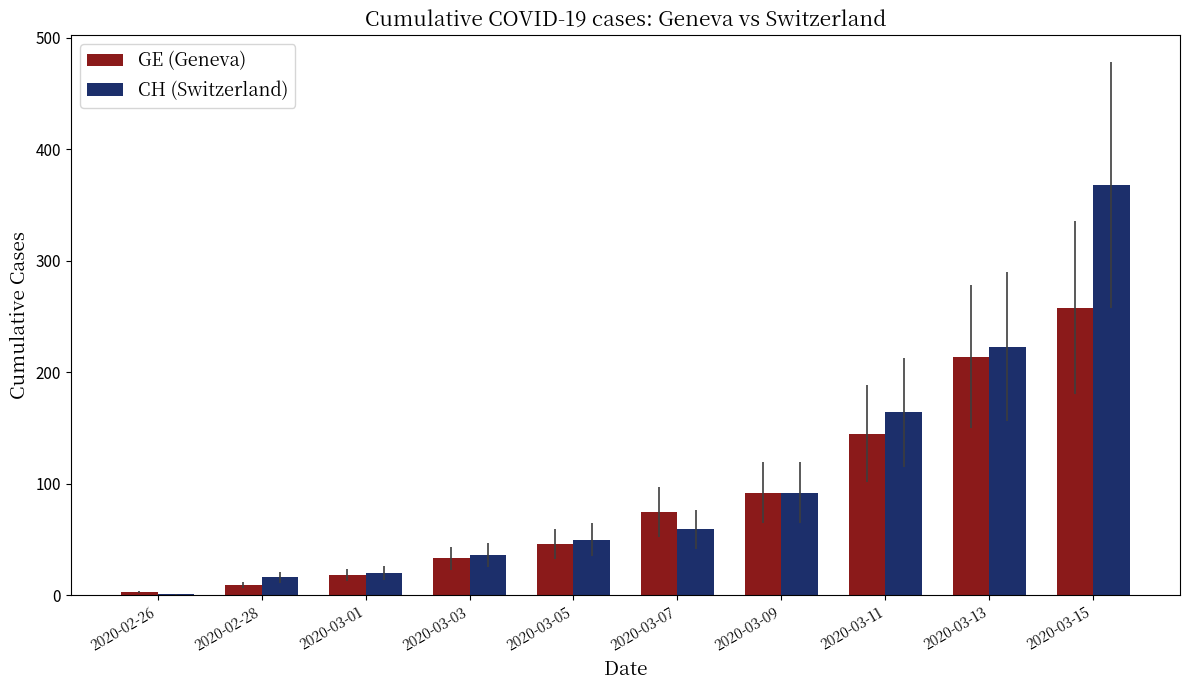

Reading right to left, extract all data points from this chart.

GE (Geneva): 258	214	145	92	75	46	33	18	9	3
CH (Switzerland): 368	223	164	92	59	50	36	20	16	1